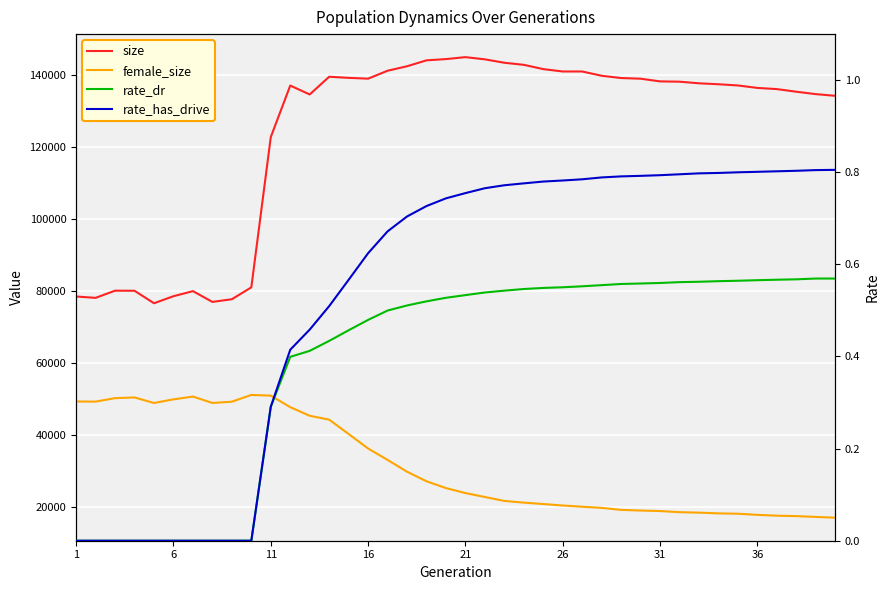

What are all the series names shown in the legend?

size, female_size, rate_dr, rate_has_drive